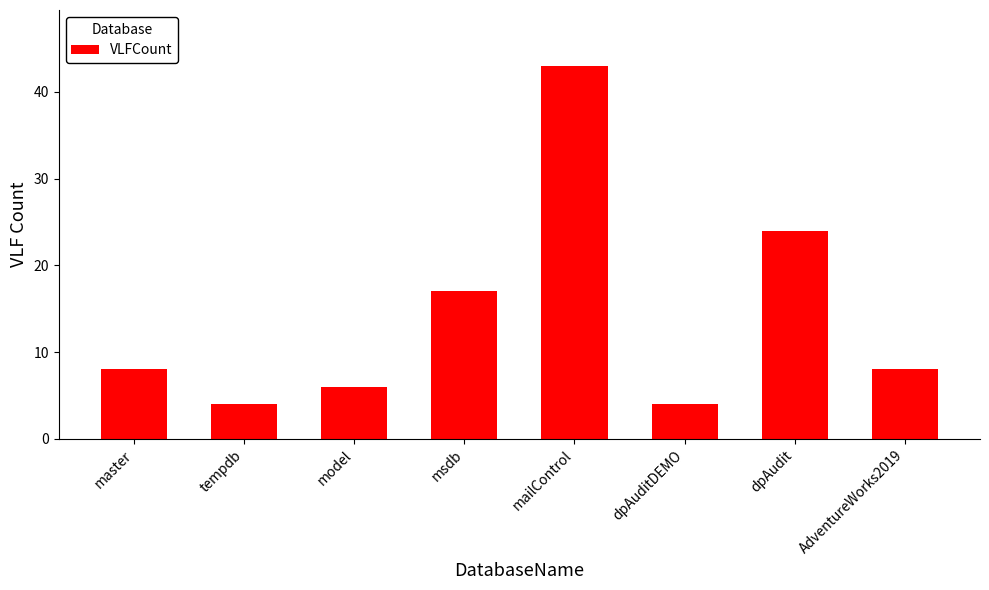

At which category does the chart reach its peak across all series?

mailControl